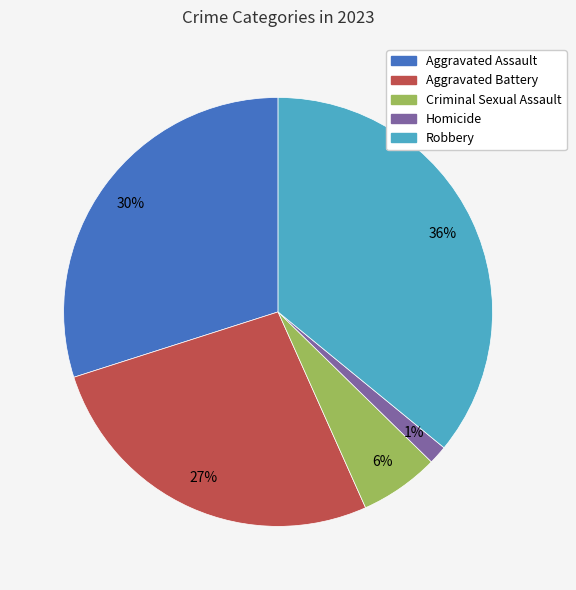

Approximately how many times larger is the value at Robbery compared to Aggravated Battery?

1.3